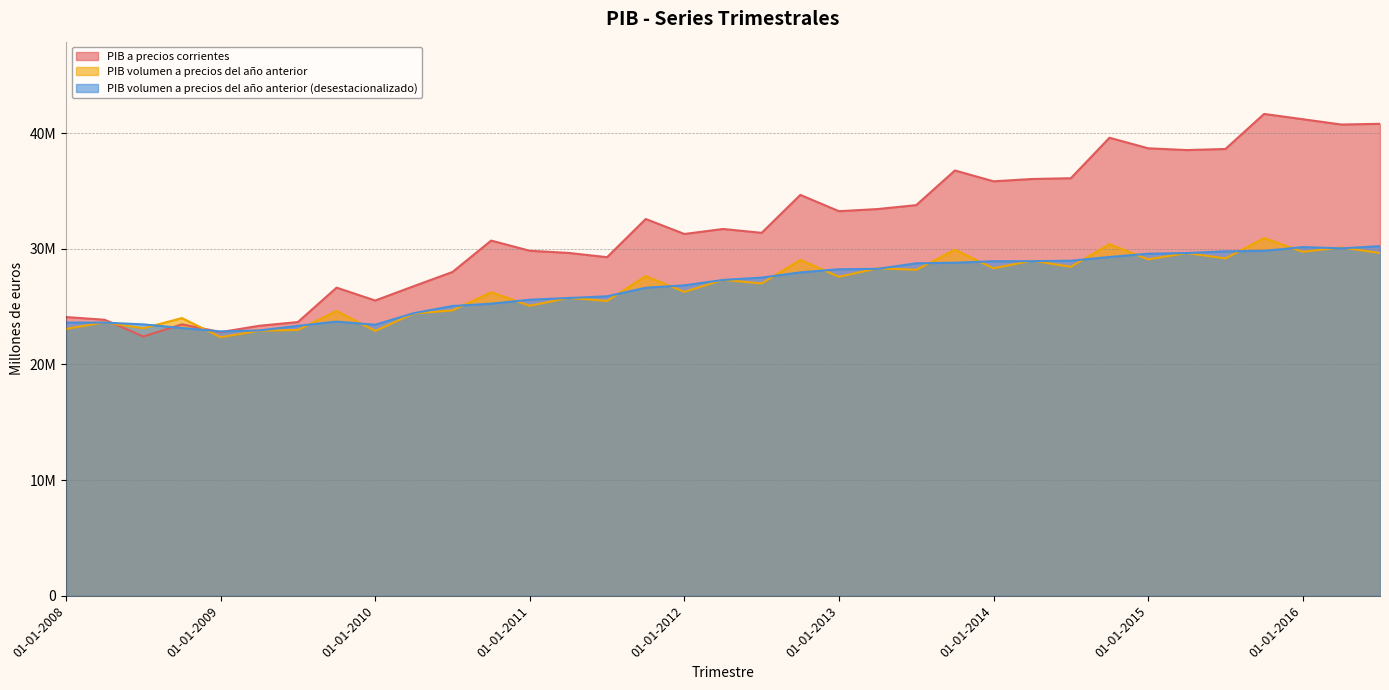

What is the difference between the PIB volumen a precios del año anterior (desestacionalizado) values at 01-10-2011 and 01-01-2011?

1034681